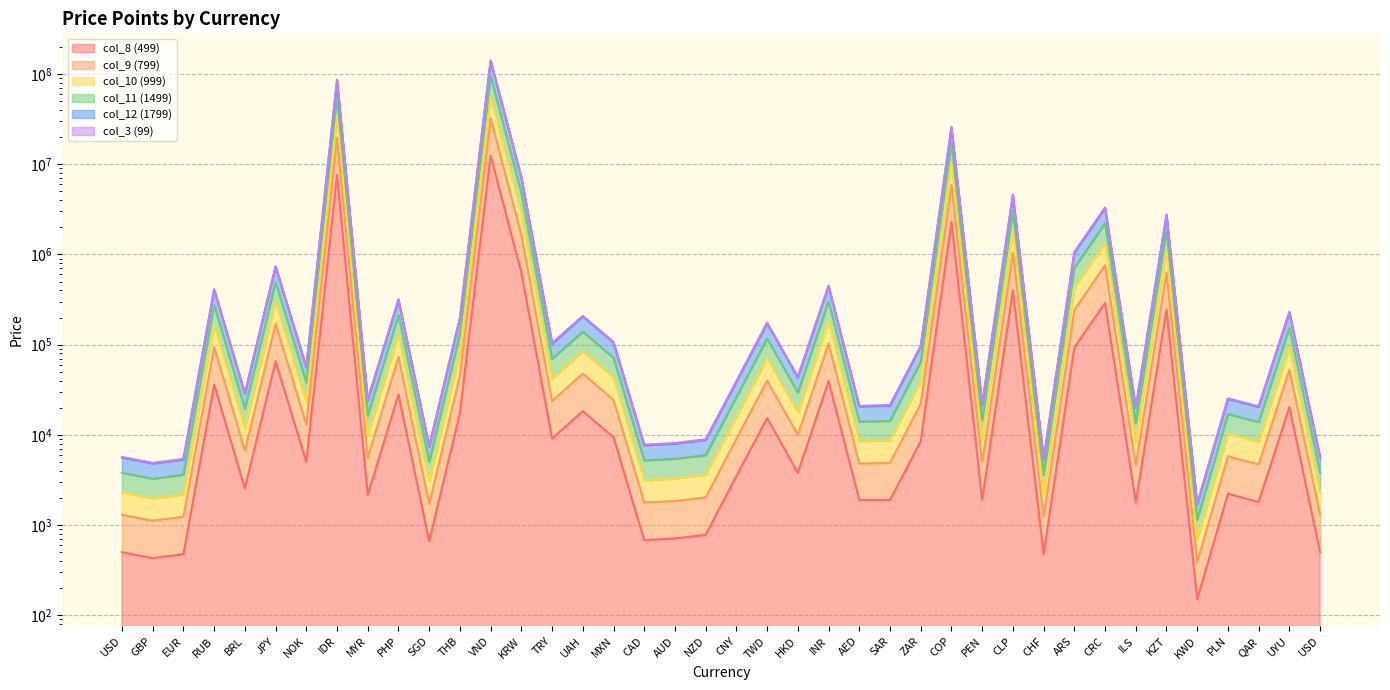

Between SGD and KZT, which is larger?

KZT